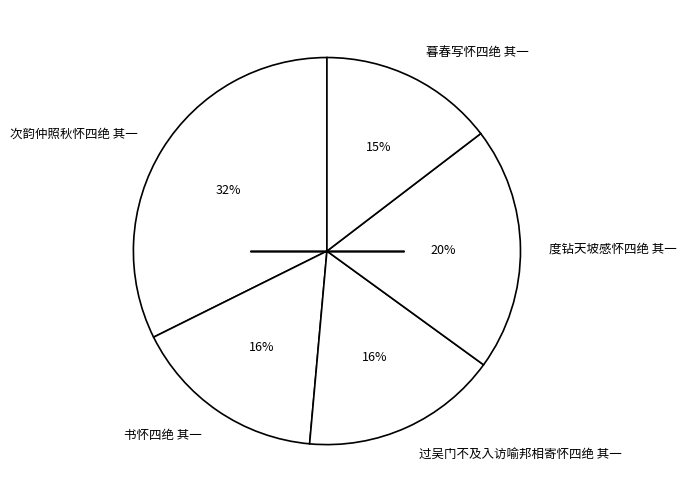

Which has a higher value, 次韵仲照秋怀四绝 其一 or 度钻天坡感怀四绝 其一?

次韵仲照秋怀四绝 其一